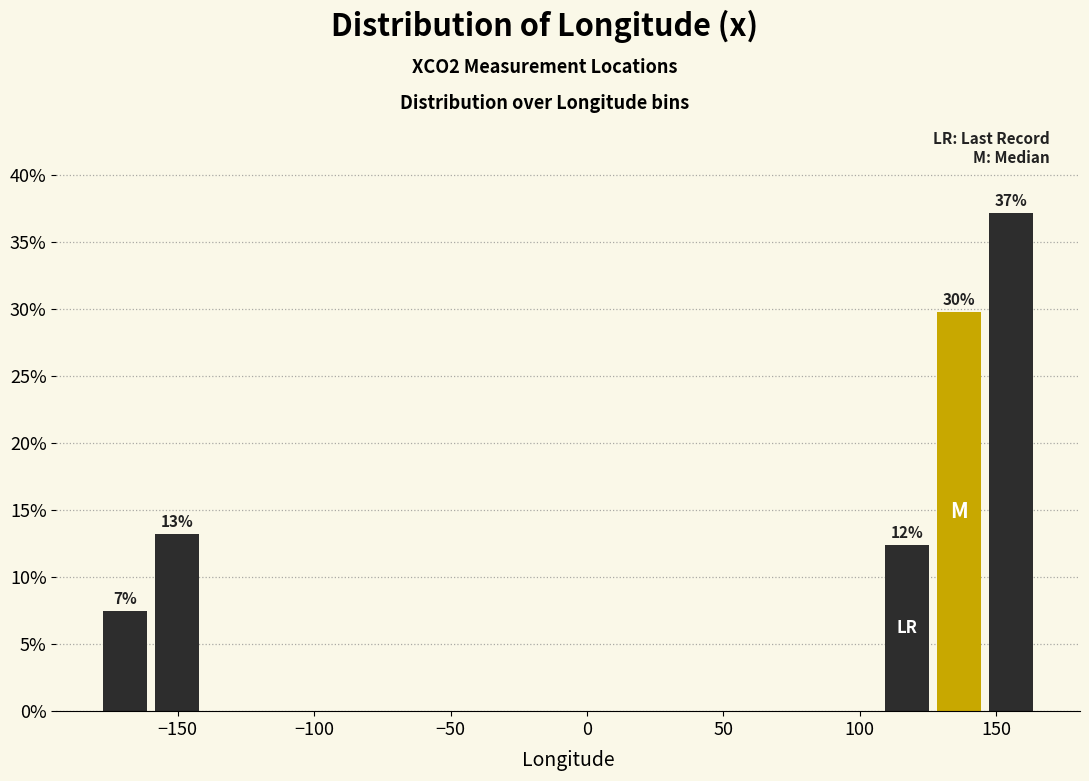

Read against the x-axis, roughly where is the centre of the tallest bar?

155